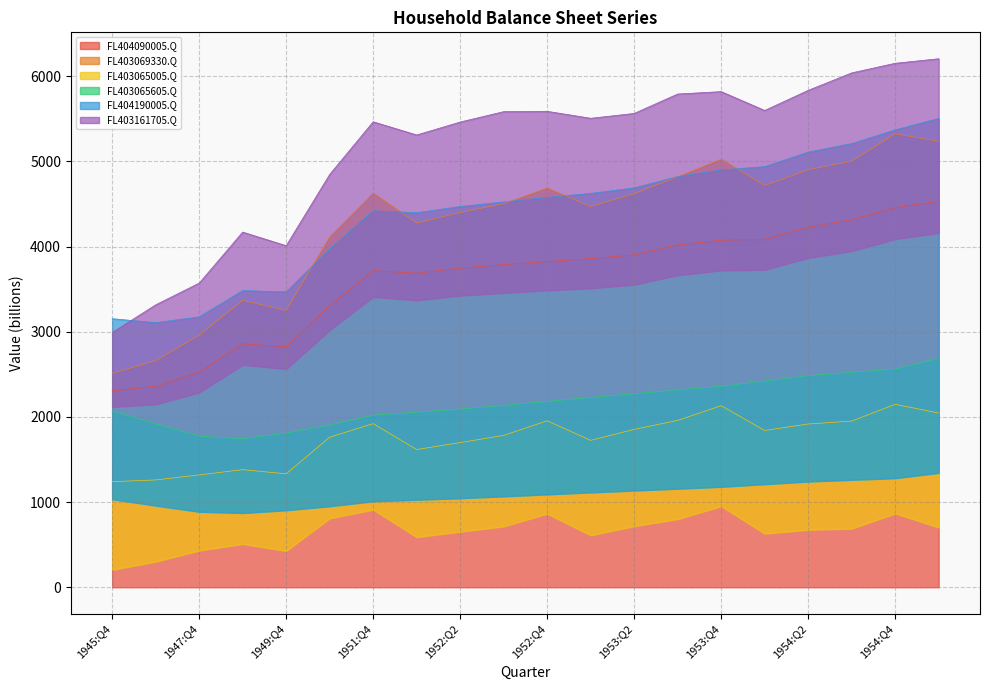

What is the total value across all series at 1954:Q2?

11820